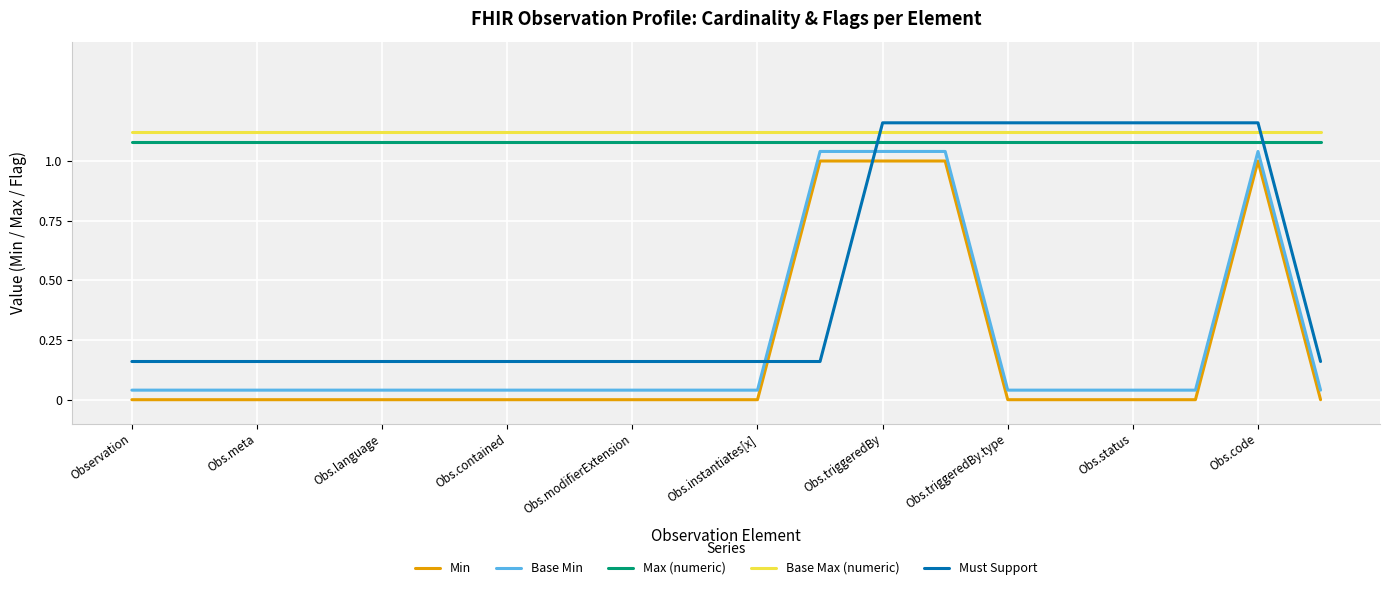

How many distinct data groups are displayed?

5